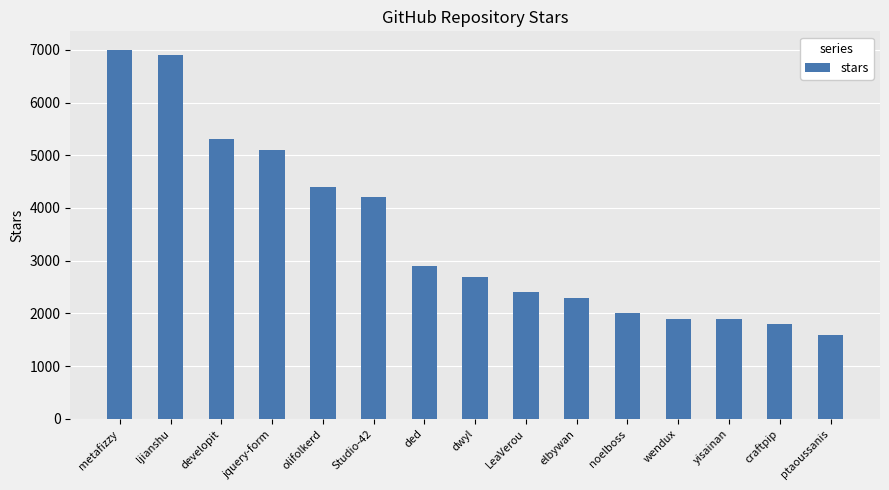

At which category does the chart reach its minimum across all series?

ptaoussanis